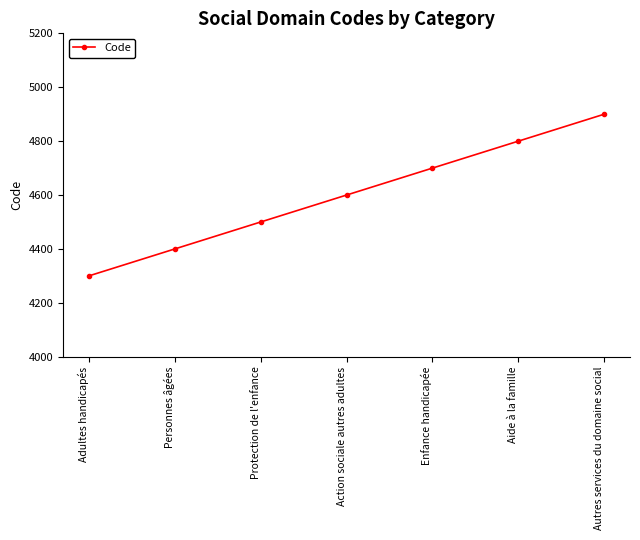

Reading left to right, list all the values displayed in this chart.

4300	4400	4500	4600	4700	4800	4900